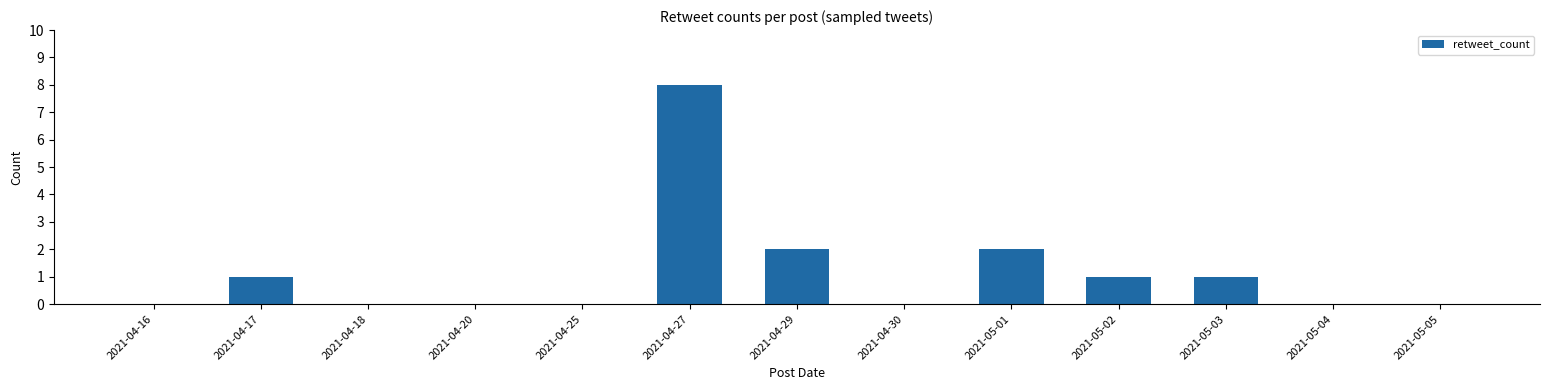

Reading left to right, list all the values displayed in this chart.

0	1	0	0	0	8	2	0	2	1	1	0	0